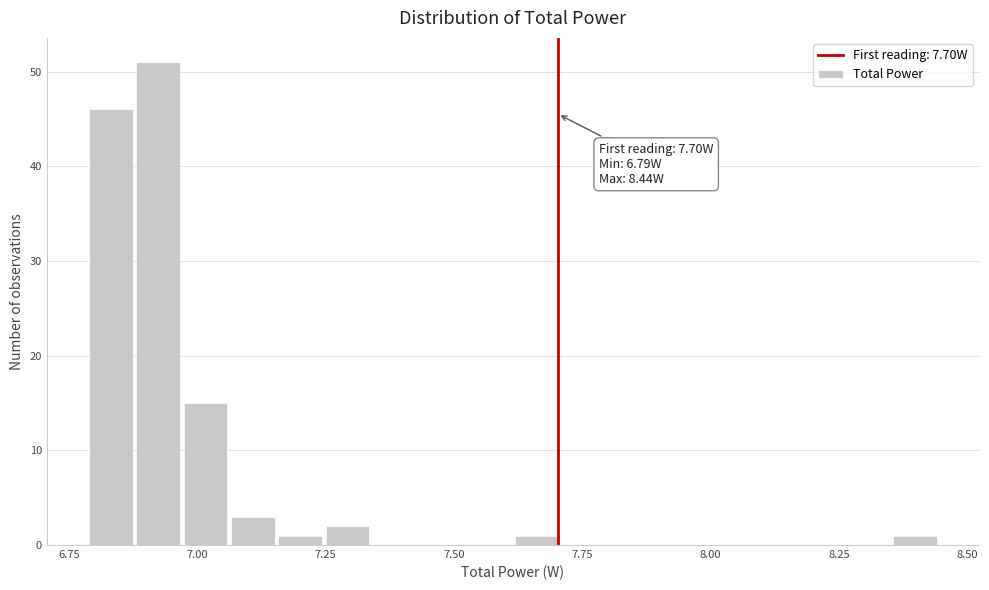

Read against the x-axis, roughly where is the centre of the tallest bar?

6.90